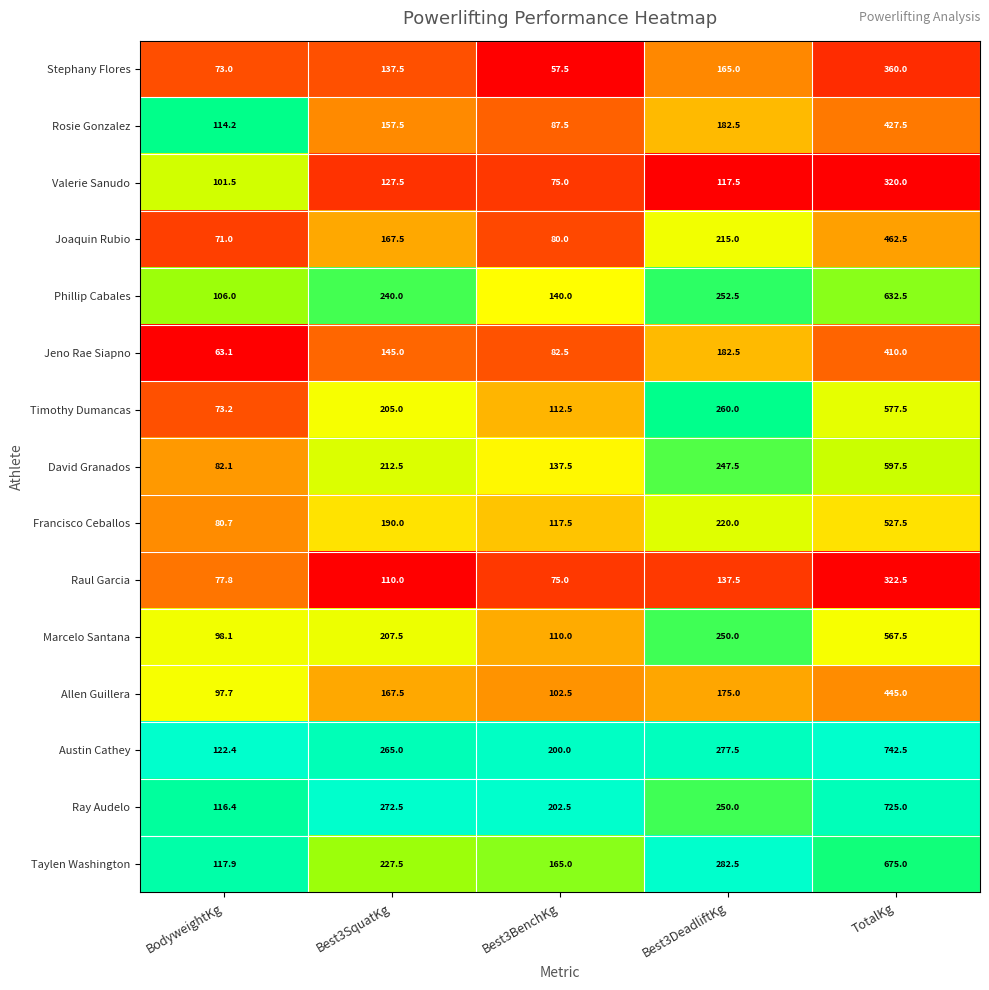

Which series changed the most between Best3BenchKg and TotalKg?

Austin Cathey